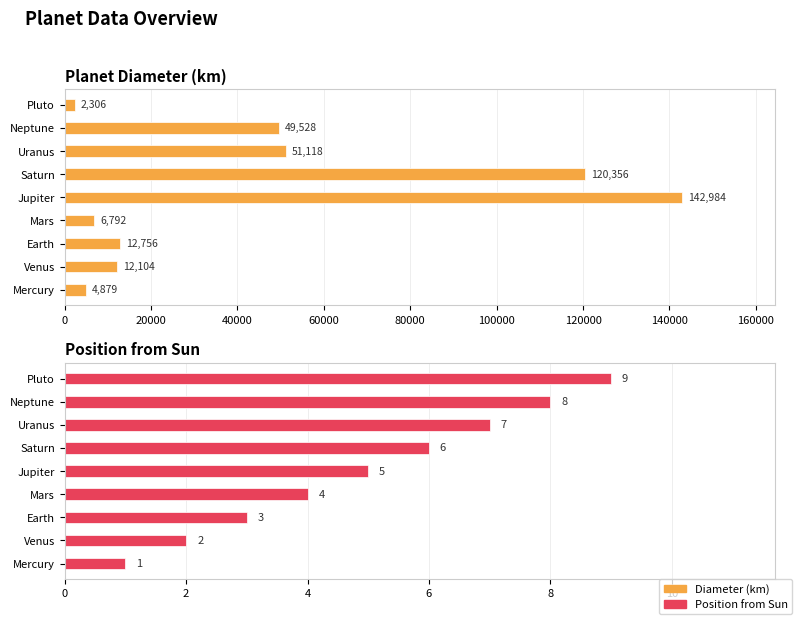

How many groups of bars are there?

9